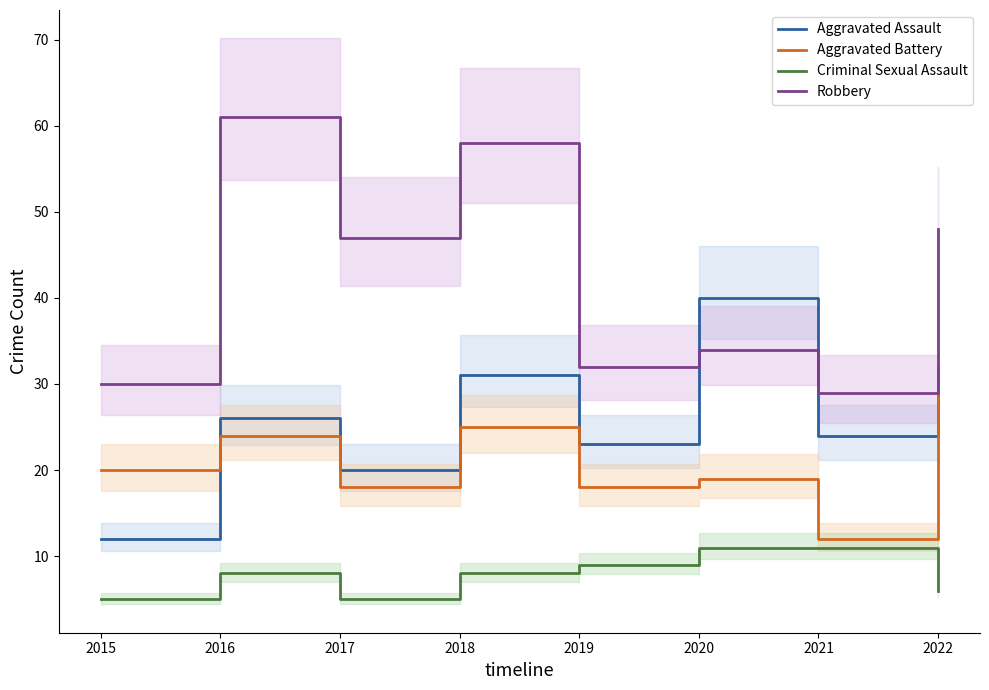

What is the total value across all series at 2020?

104